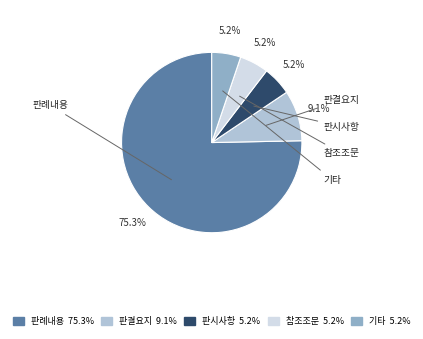

Which slice represents more than half of the pie?

판례내용